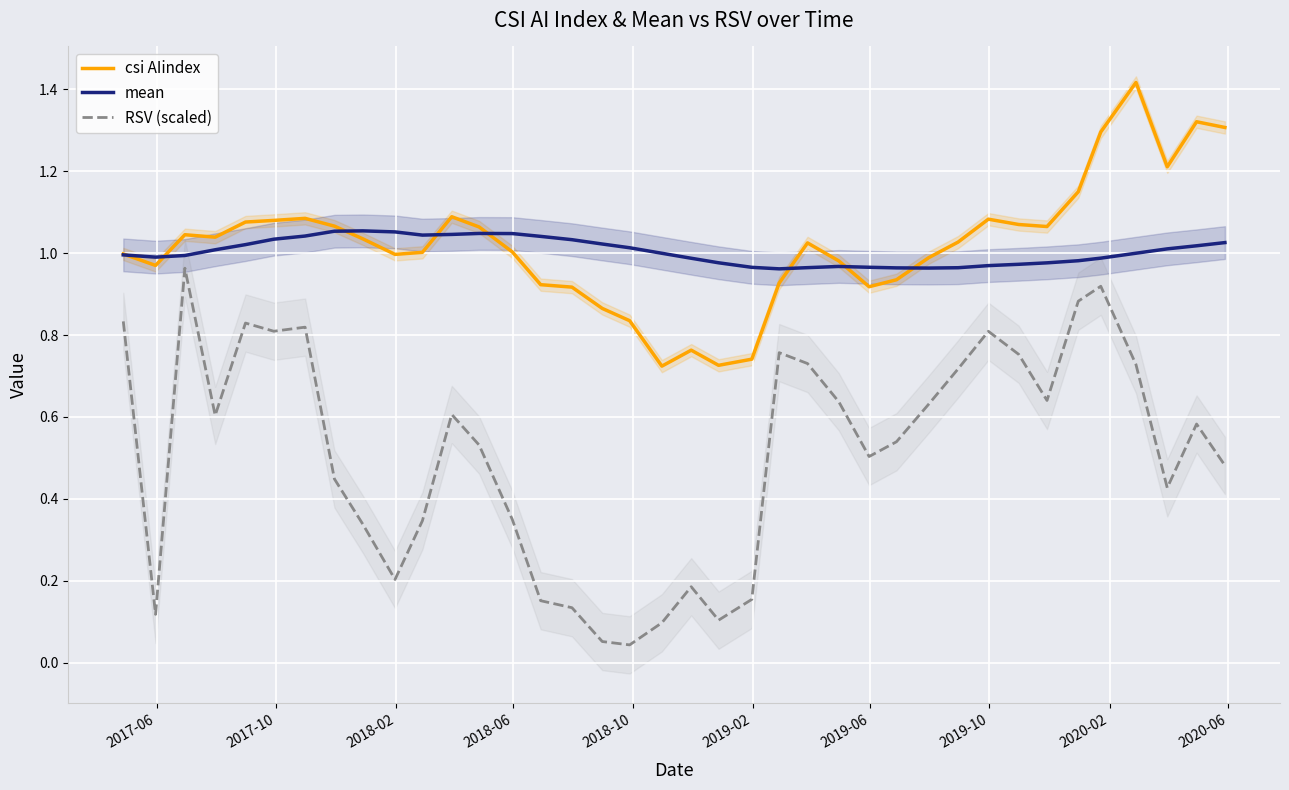

True or false: csi AIindex and RSV (scaled) intersect in this chart.

False